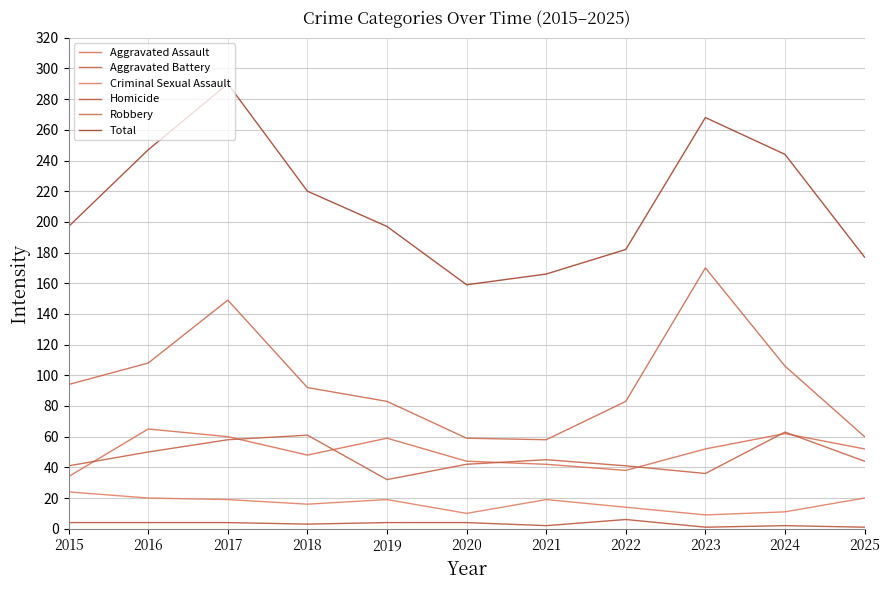

What is the value of the Robbery point at the 5th from the left?

83